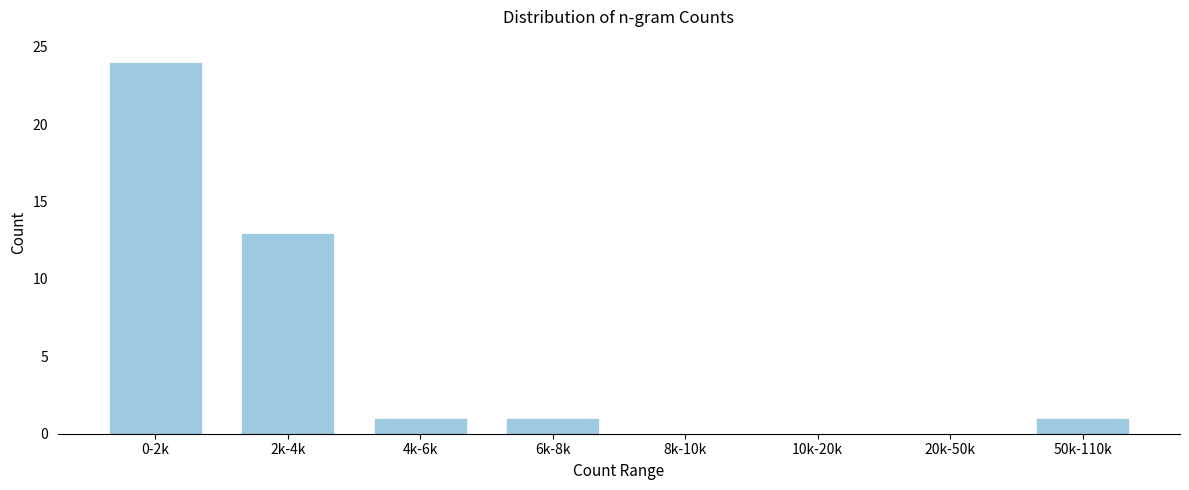

Reading right to left, transcribe all the data shown in this chart.

50k-110k=1	20k-50k=0	10k-20k=0	8k-10k=0	6k-8k=1	4k-6k=1	2k-4k=13	0-2k=24